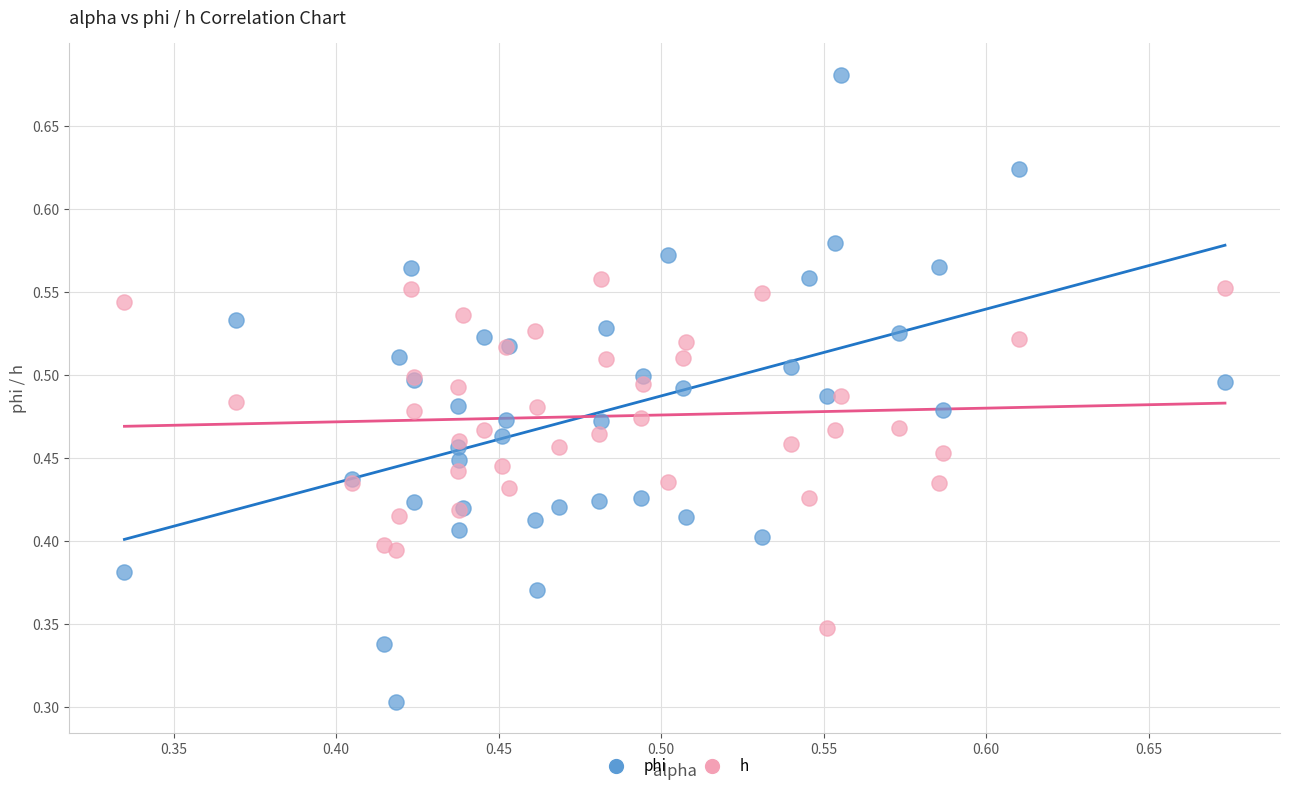

Which series contains the highest Y value?

phi